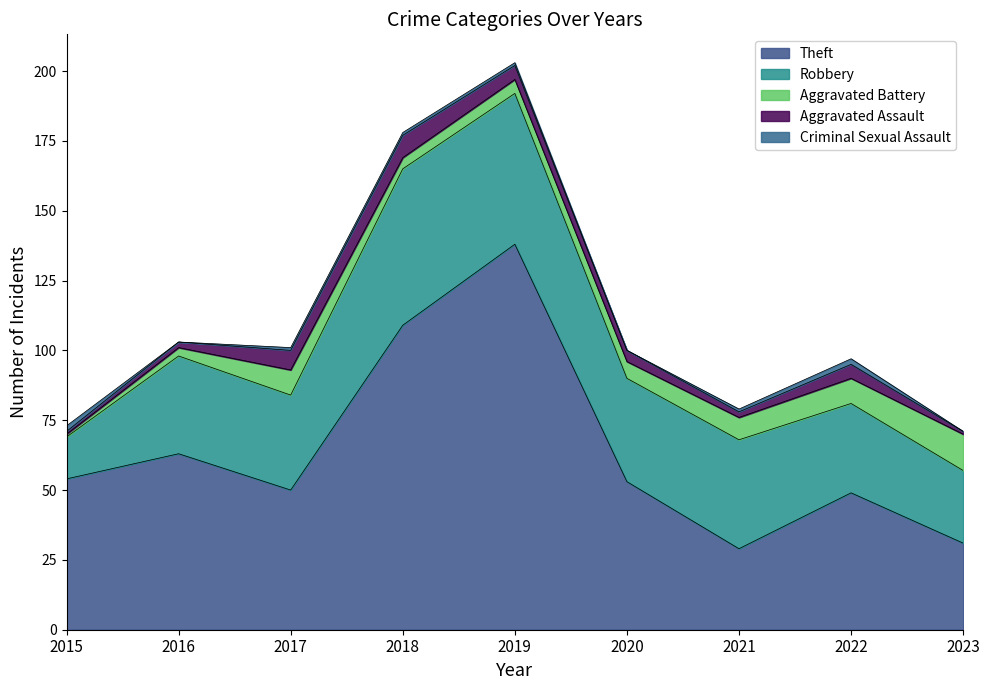

What is the total value across all series at 2018?

178